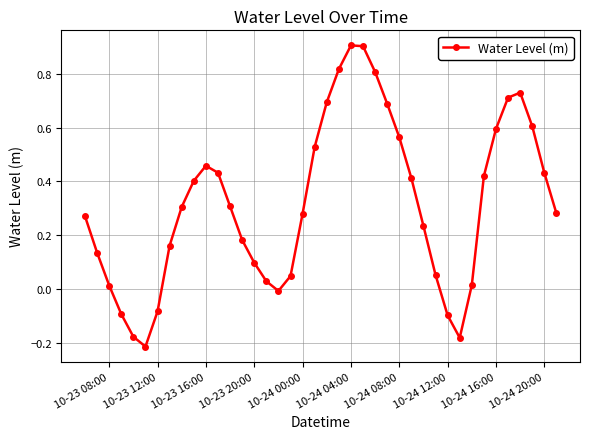

What is the greatest value displayed?

0.9